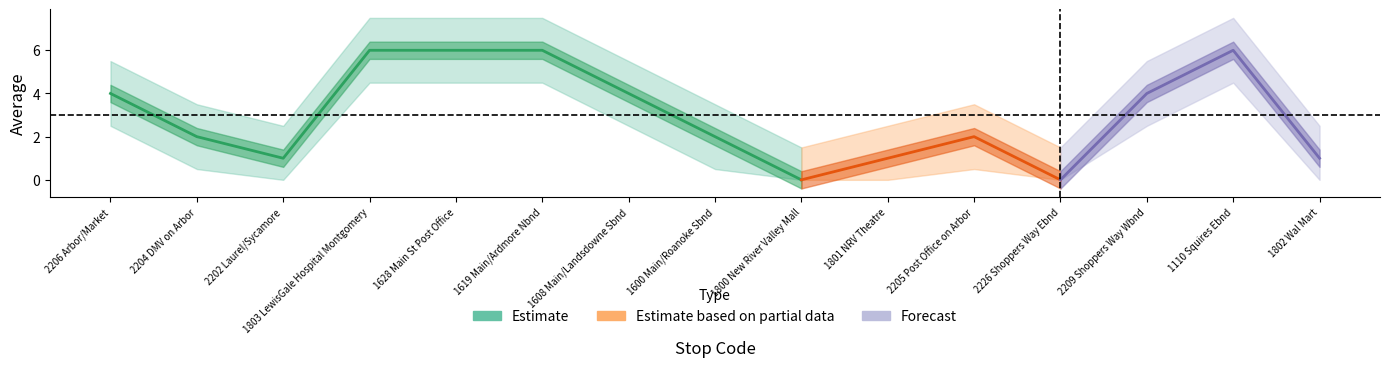

Does the chart have visible grid lines?

No